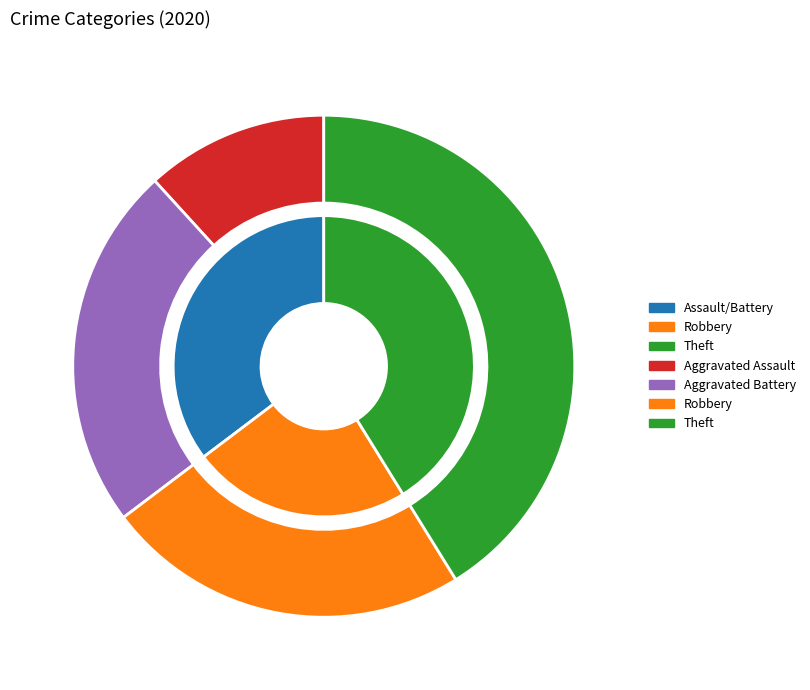

Is it true that Burglary is 0% of the pie?

True